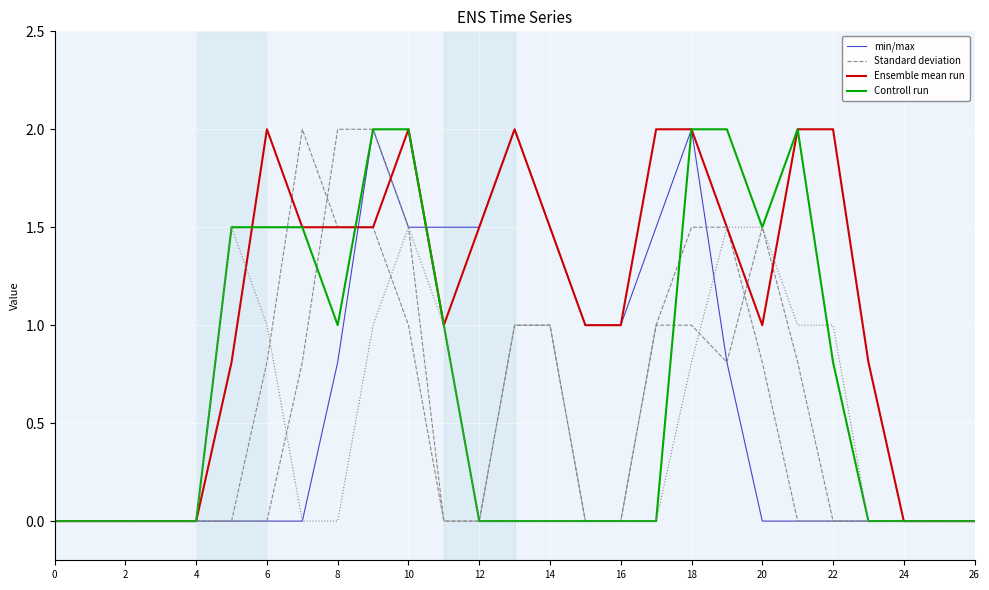

The Controll run series shows 0.0 at 24. True or false?

True